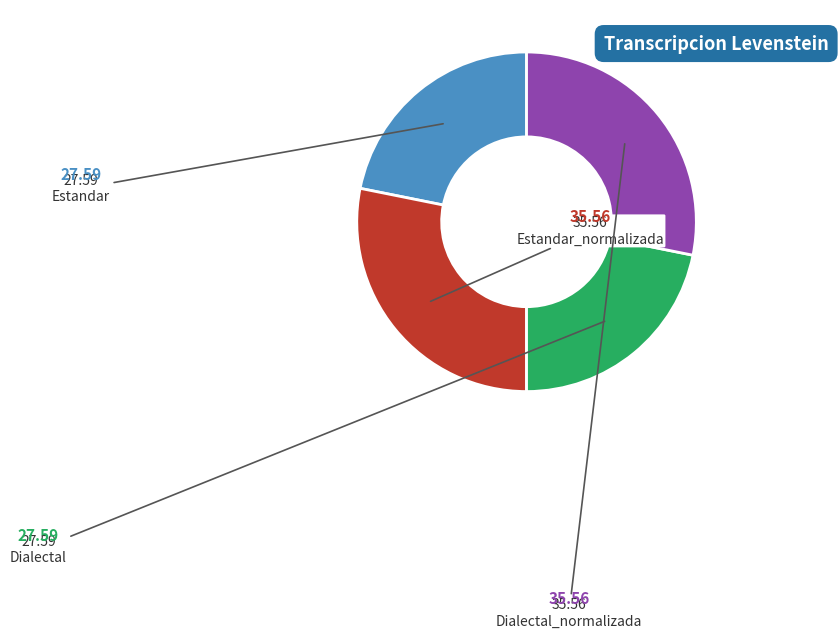

Does Estandar account for over 50% of the chart?

No